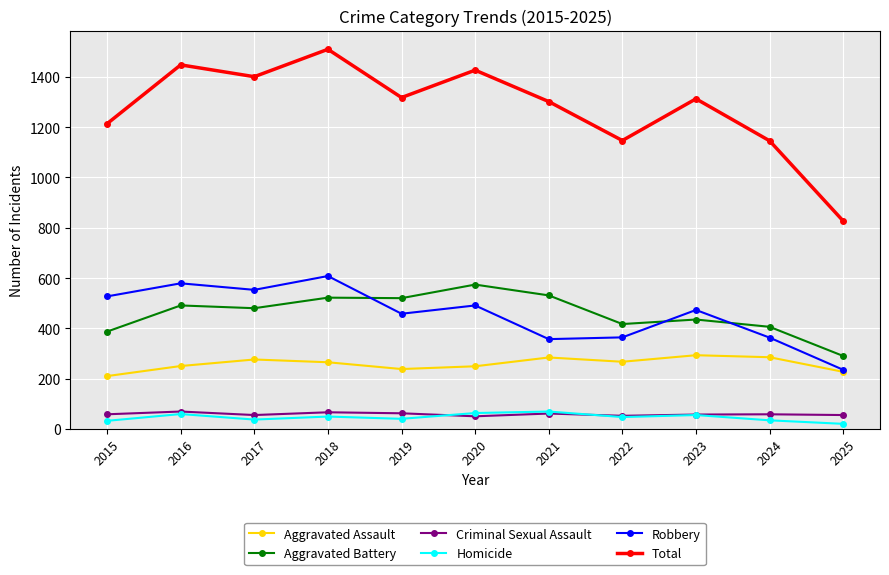

Is it true that Homicide equals 63 at 2020?

True